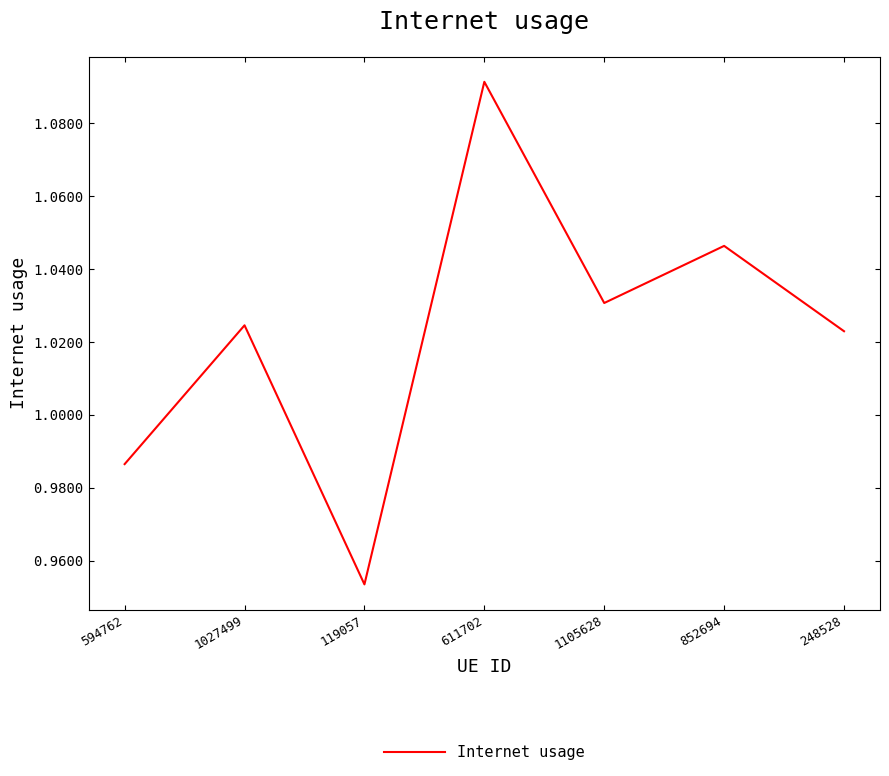

What is the sum of the values at 852694 and 594762?

2.0